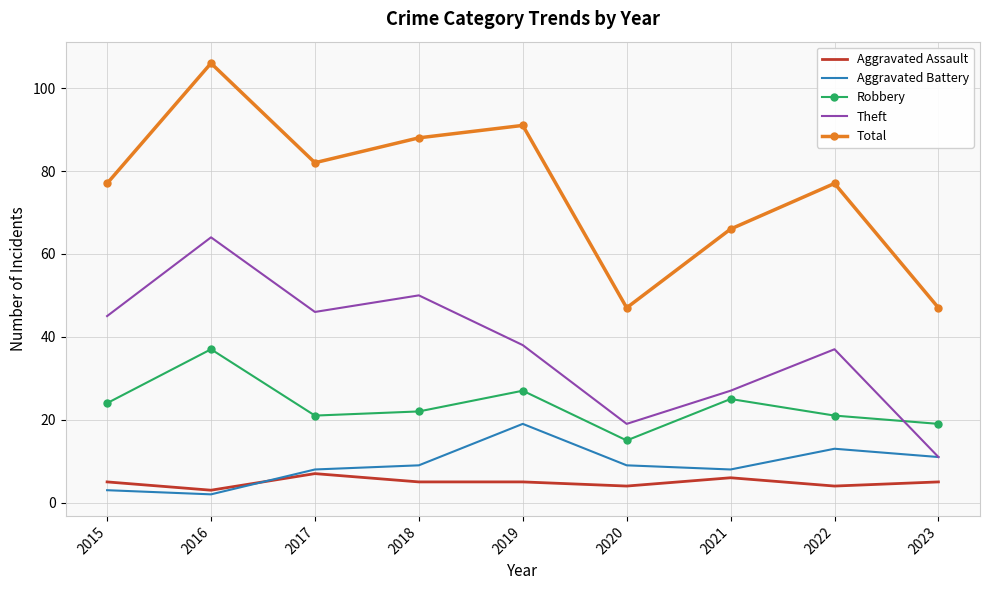

The Aggravated Battery series shows 25 at 2019. True or false?

False